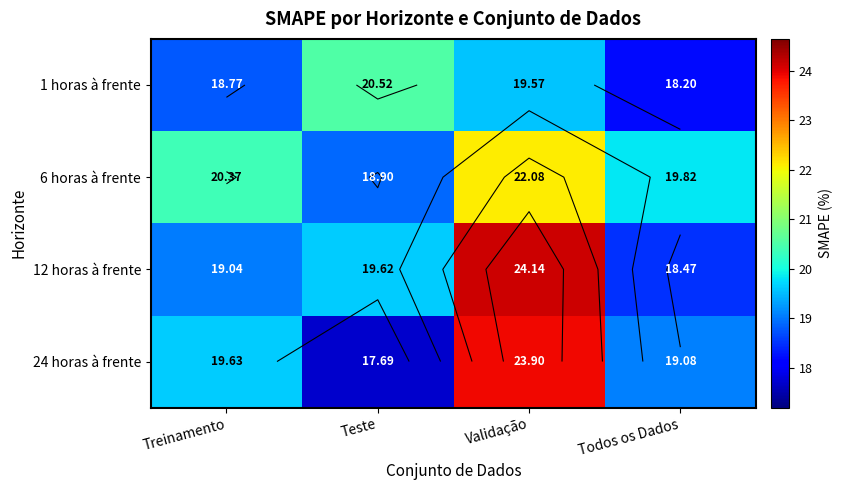

What is the spread (max minus min) of values at Treinamento?

1.6